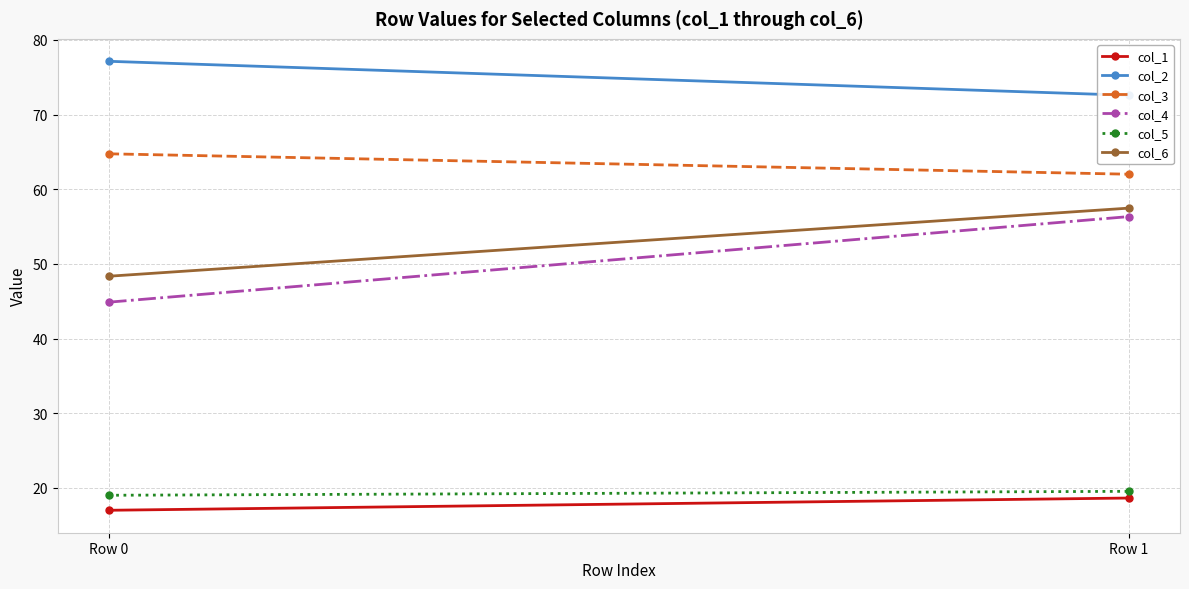

Is it true that col_3 equals 64.8 at Row 0?

True